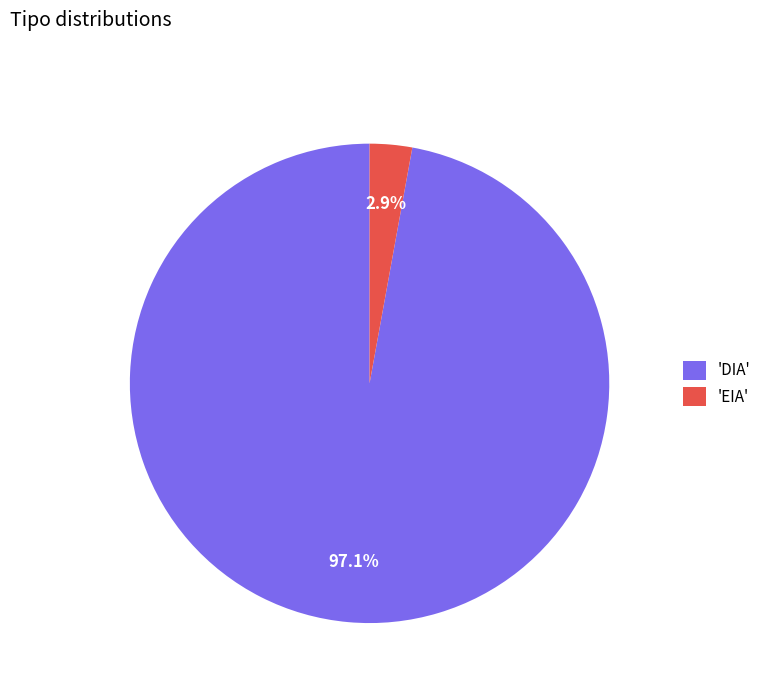

Which has a higher value, 'DIA' or 'EIA'?

'DIA'